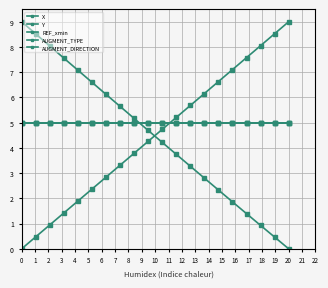

Does the chart have visible grid lines?

Yes